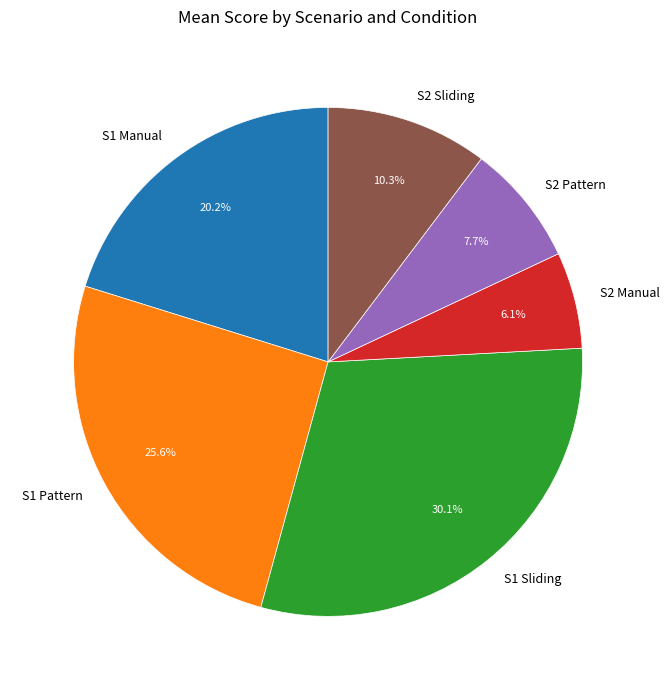

Is it true that S2 Pattern is 1% of the pie?

False